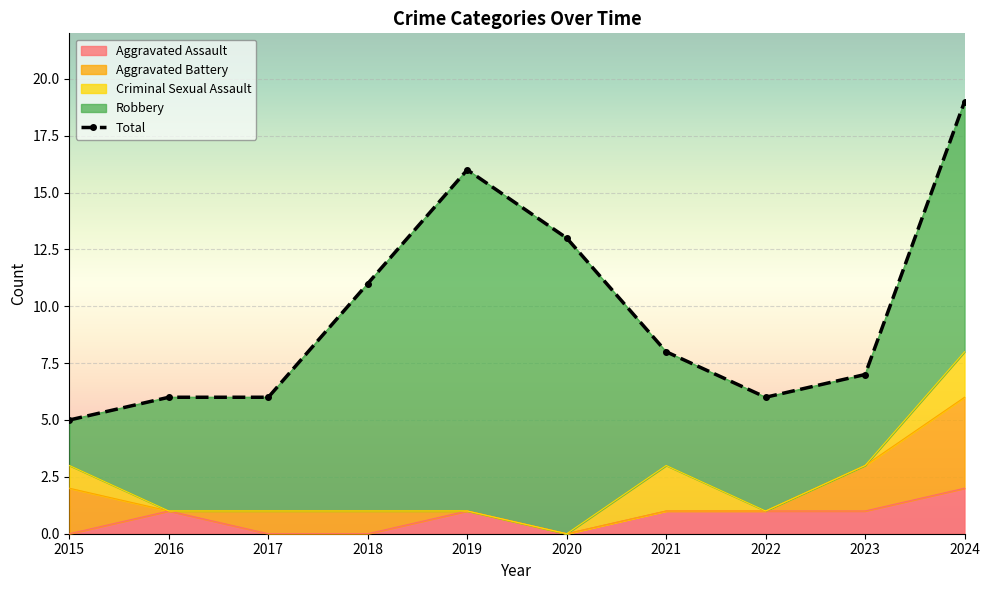

List the labels in order of Aggravated Battery value, largest first.

2024, 2015, 2023, 2017, 2018, 2016, 2019, 2020, 2021, 2022